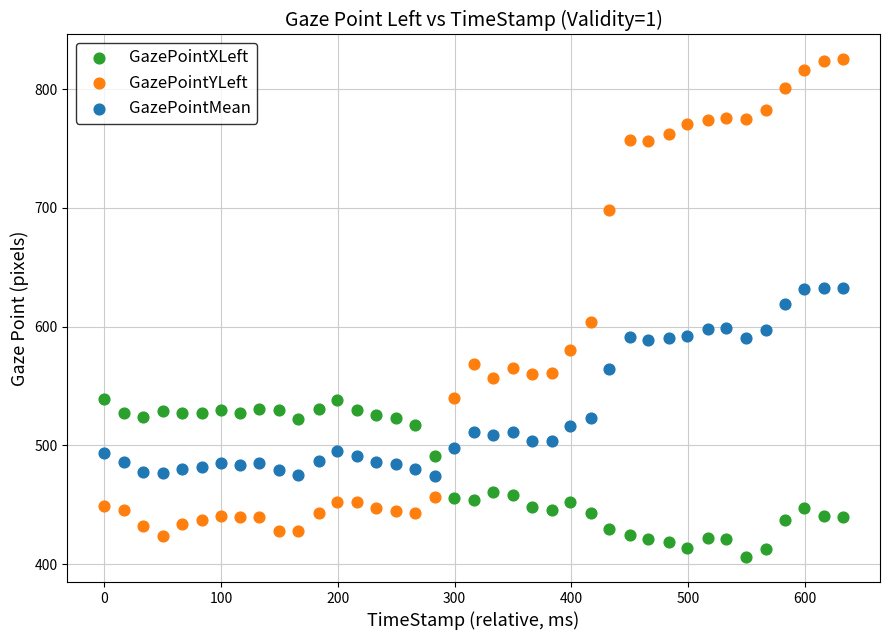

Across all data points, what is the range of X values (max minus min)?

632.5